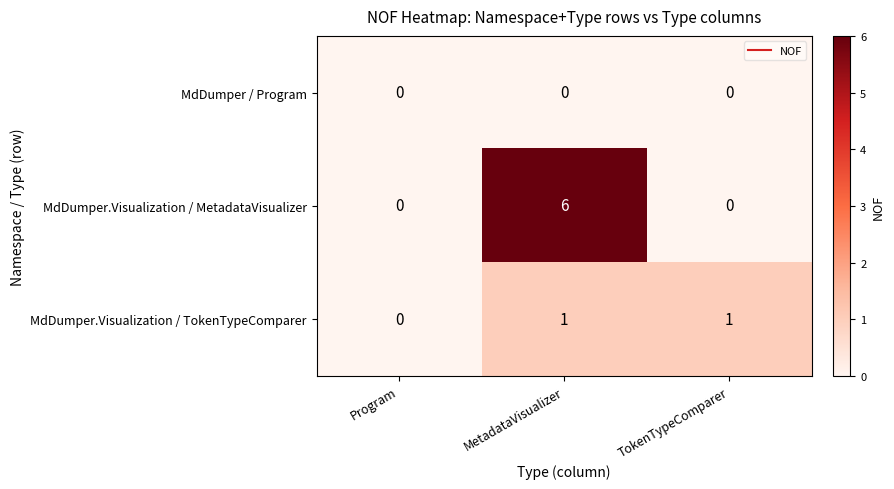

List the series in order of their peak value, highest first.

MdDumper.Visualization / MetadataVisualizer, MdDumper.Visualization / TokenTypeComparer, MdDumper / Program